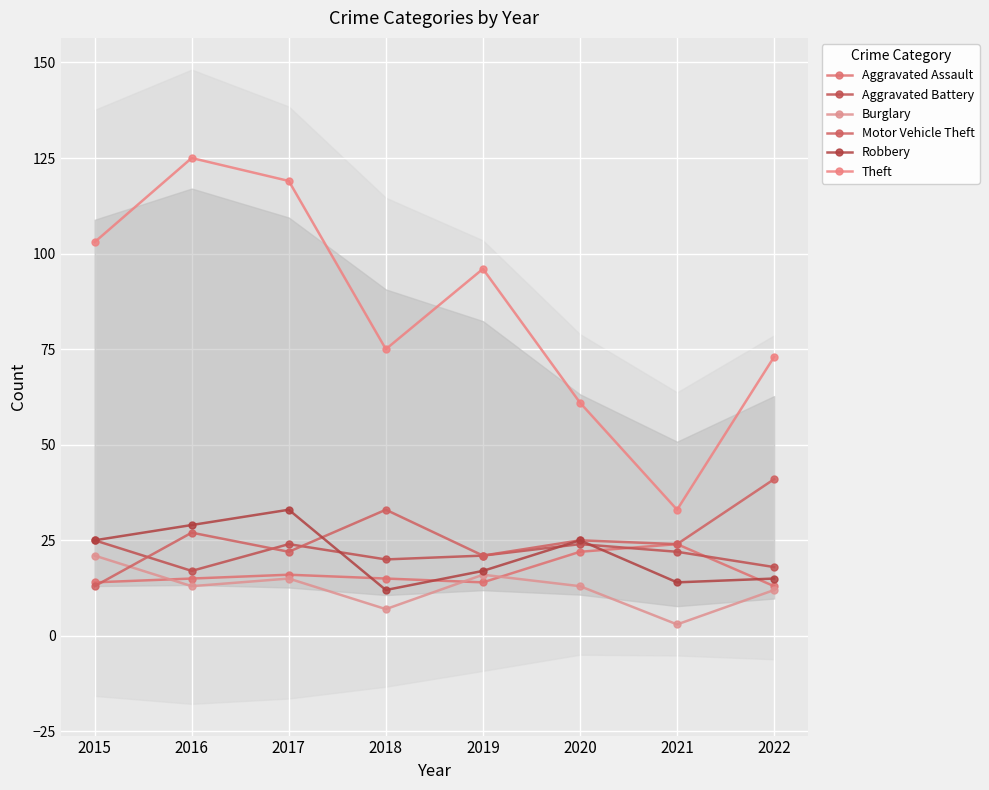

Reading left to right, transcribe all the data shown in this chart.

Aggravated Assault: 14	15	16	15	14	22	24	13
Aggravated Battery: 25	17	24	20	21	24	22	18
Burglary: 21	13	15	7	16	13	3	12
Motor Vehicle Theft: 13	27	22	33	21	25	24	41
Robbery: 25	29	33	12	17	25	14	15
Theft: 103	125	119	75	96	61	33	73